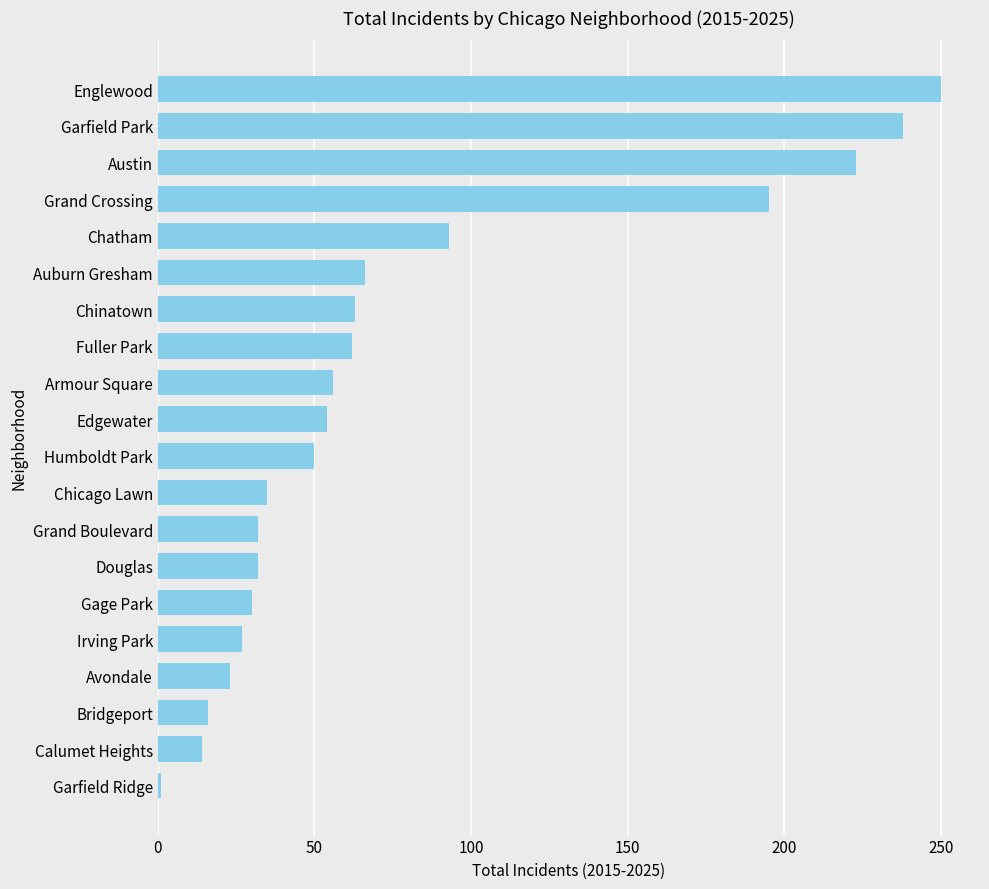

The chart shows a value of 223 at Austin. True or false?

True